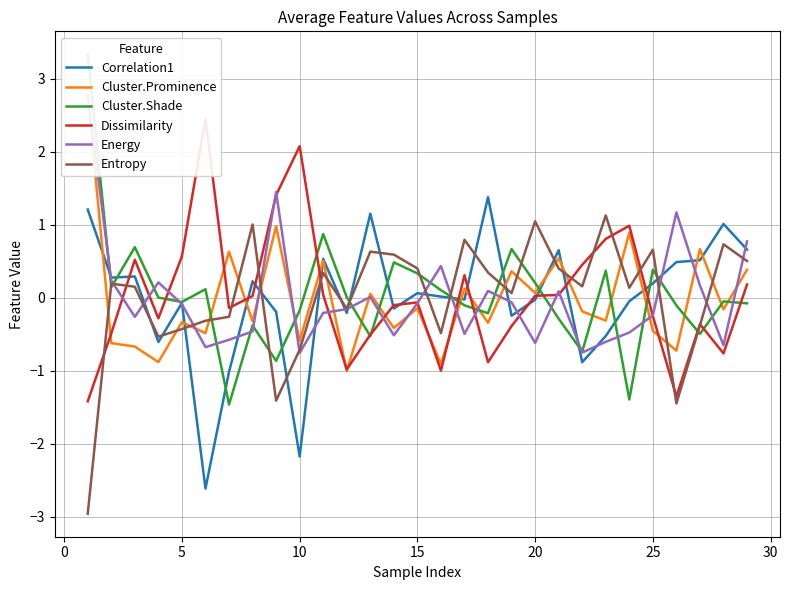

What is the highest value of the Entropy series?

1.1